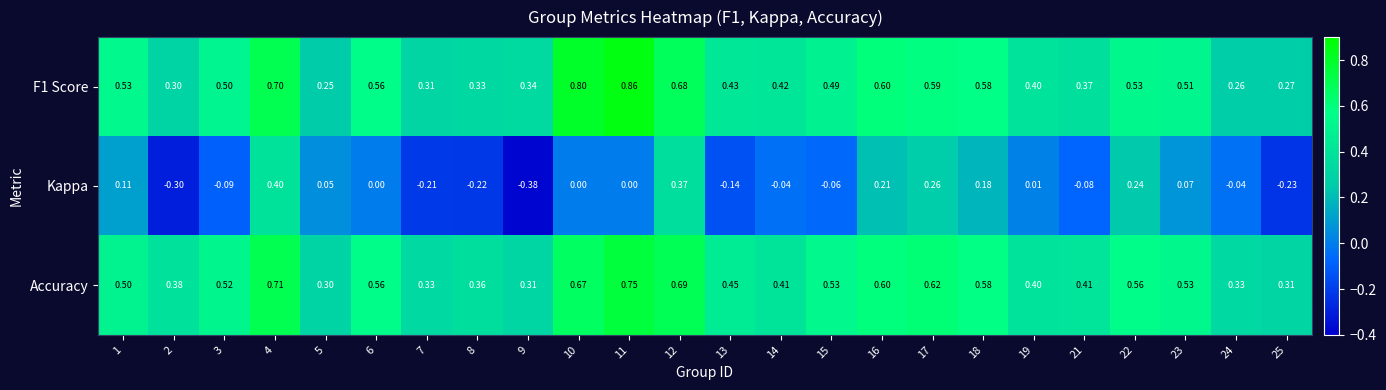

Which series has the largest range (max minus min)?

Kappa